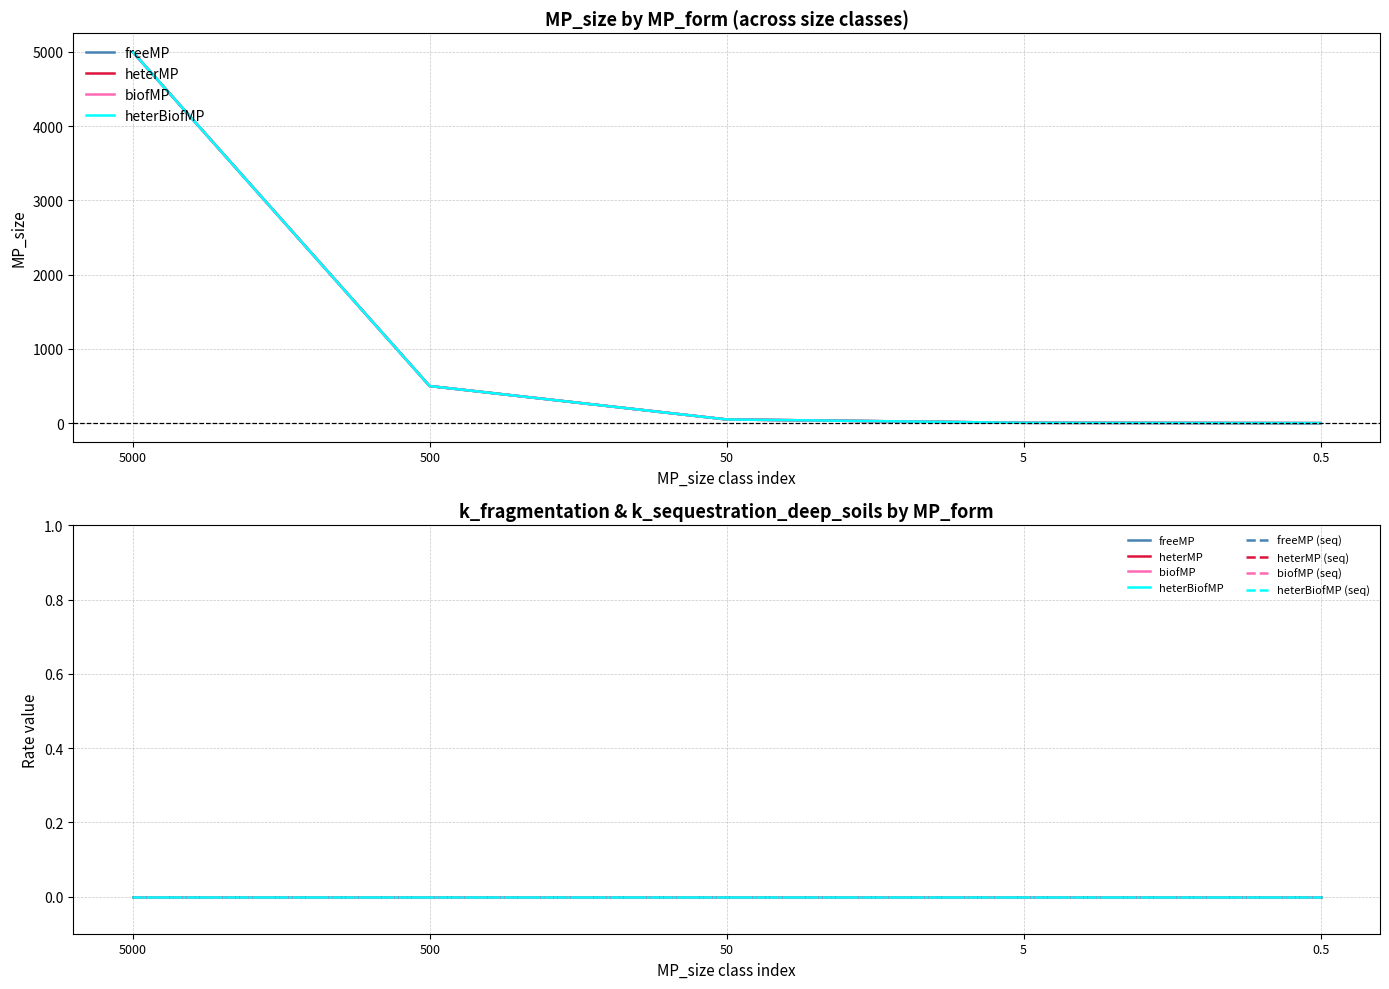

Is it true that heterMP equals 3247.5 at 0?

False